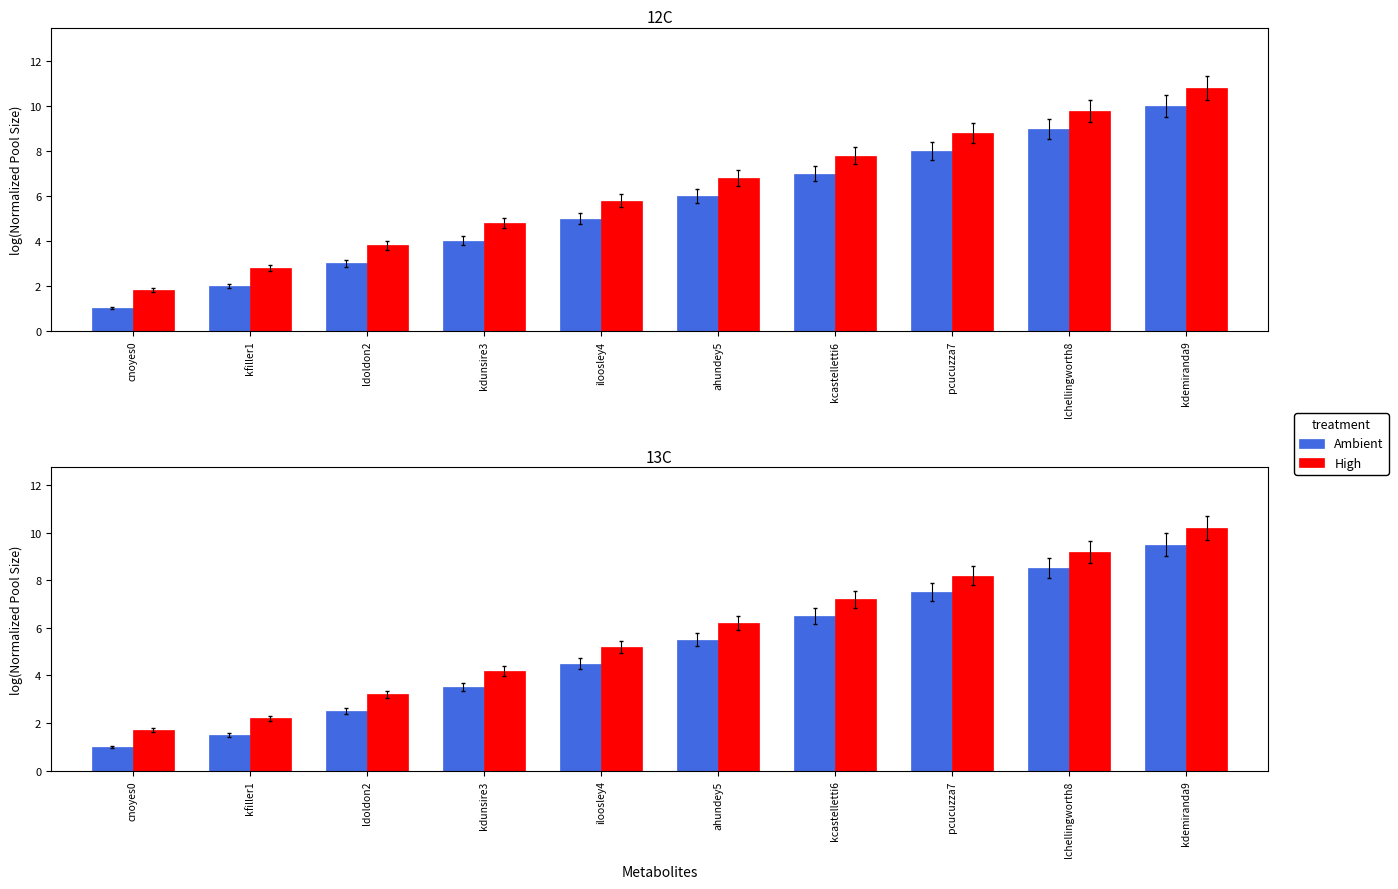

The value of High at cnoyes0 is 1.7. True or false?

True